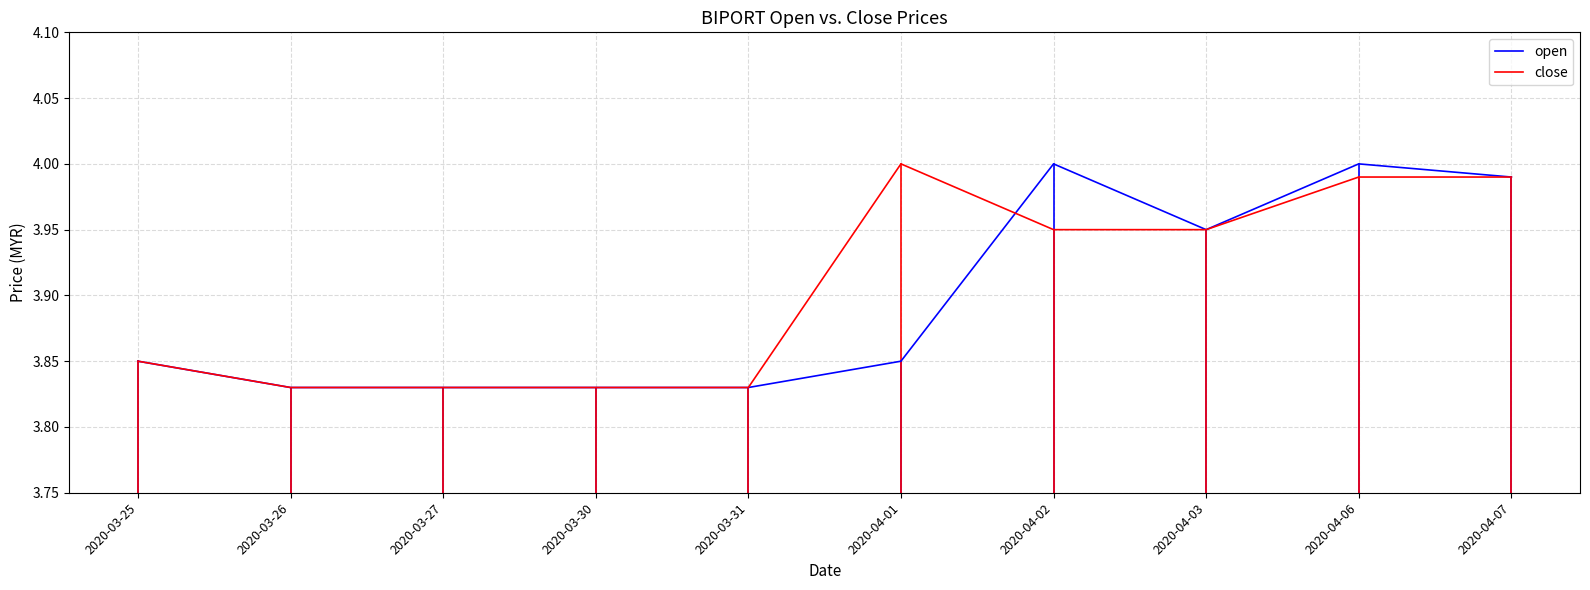

At which category is the sum across all series the highest?

2020-04-06